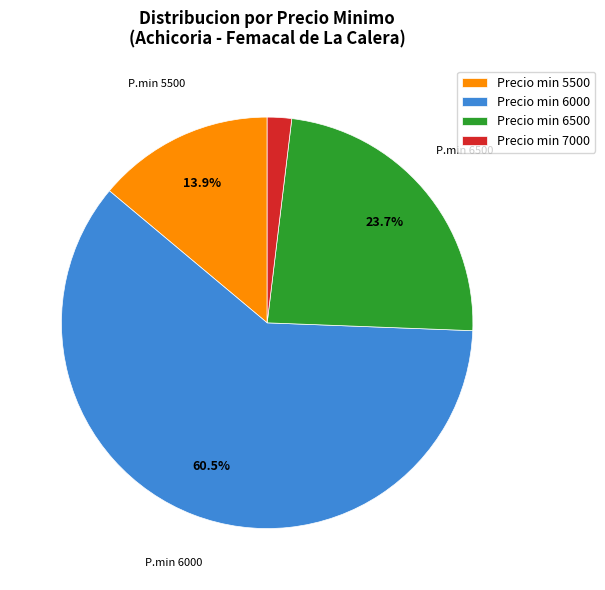

How many slices are in this pie chart?

4